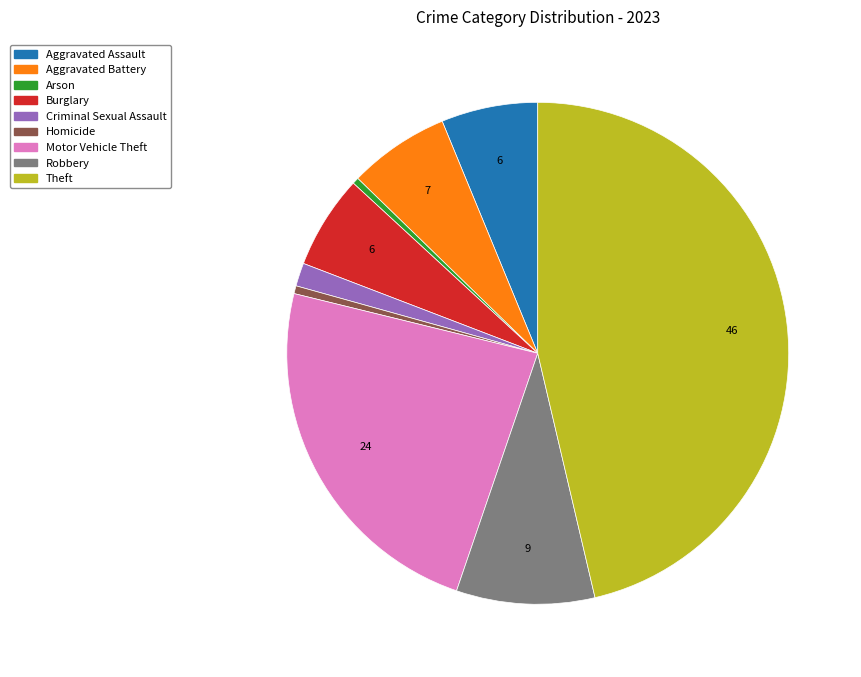

Combined, do Burglary and Motor Vehicle Theft account for over 50%?

No